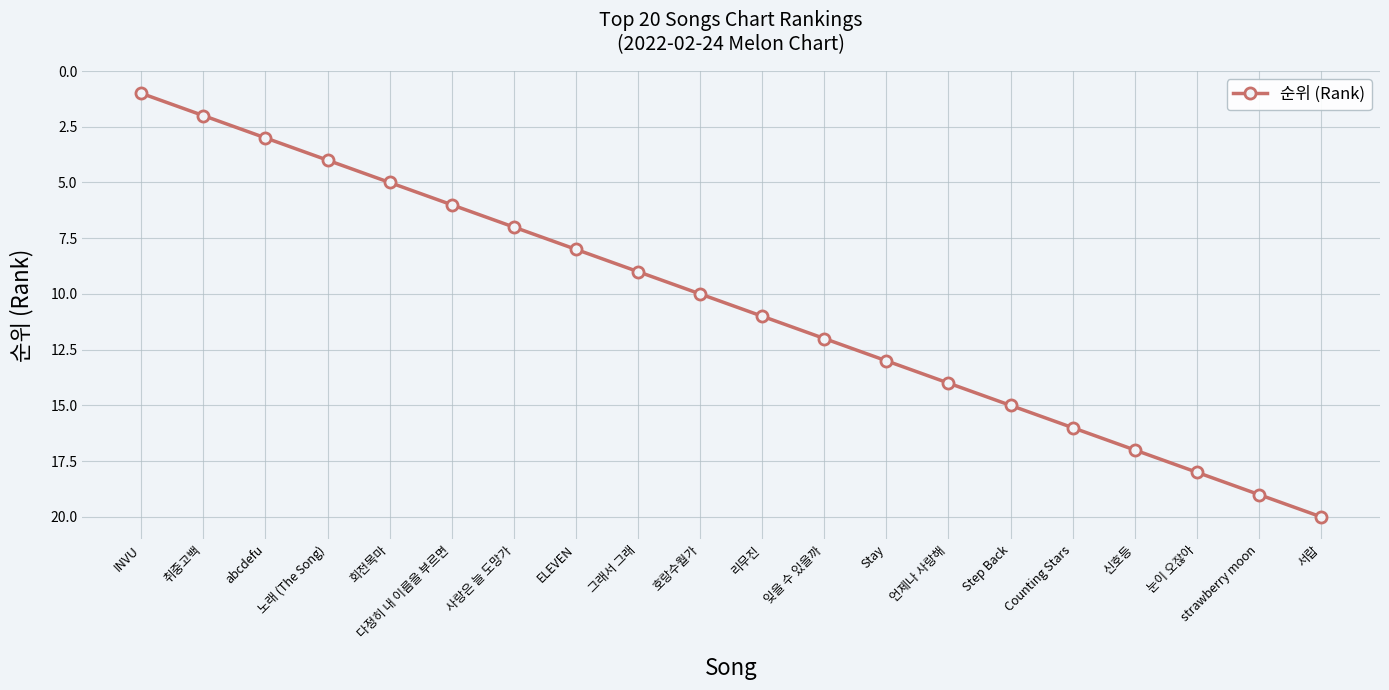

How many lines are shown in the chart?

1